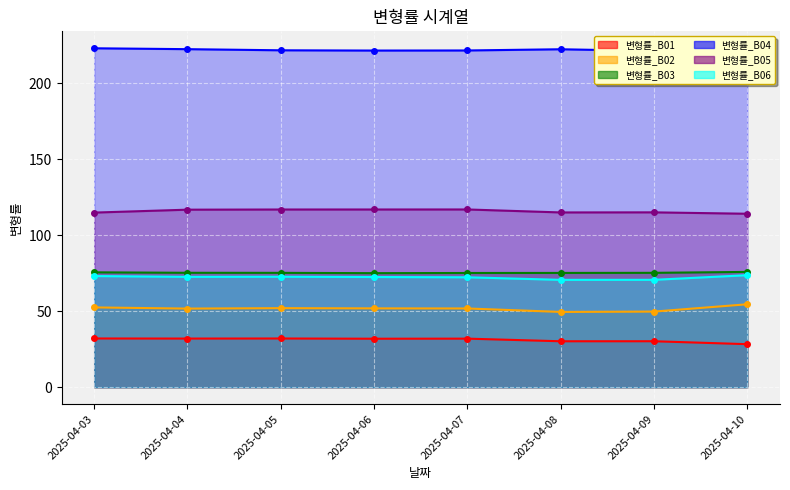

Is it true that 변형률_B05 equals 115.1 at 2025-04-09?

True